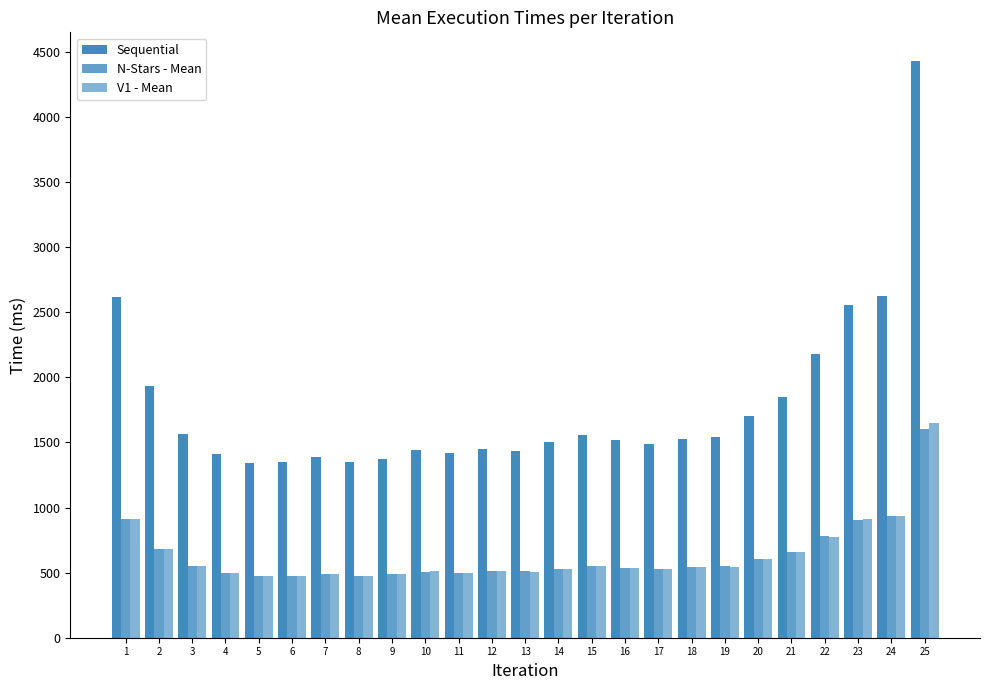

Rank the series by their maximum value, from lowest to highest.

N-Stars - Mean, V1 - Mean, Sequential